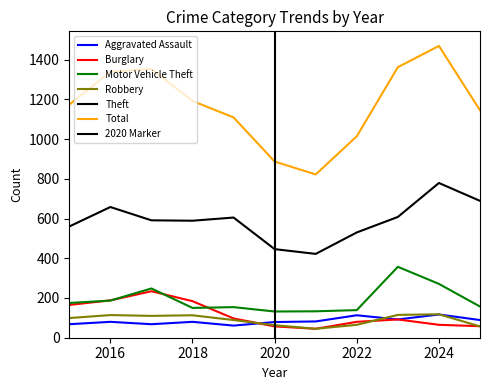

What is the value of the Motor Vehicle Theft point at the 8th from the left?

139